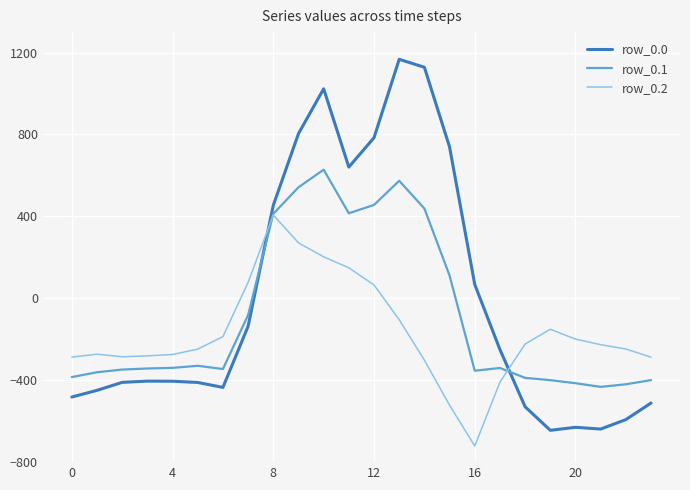

List the series in order of their peak value, lowest first.

row_0.2, row_0.1, row_0.0